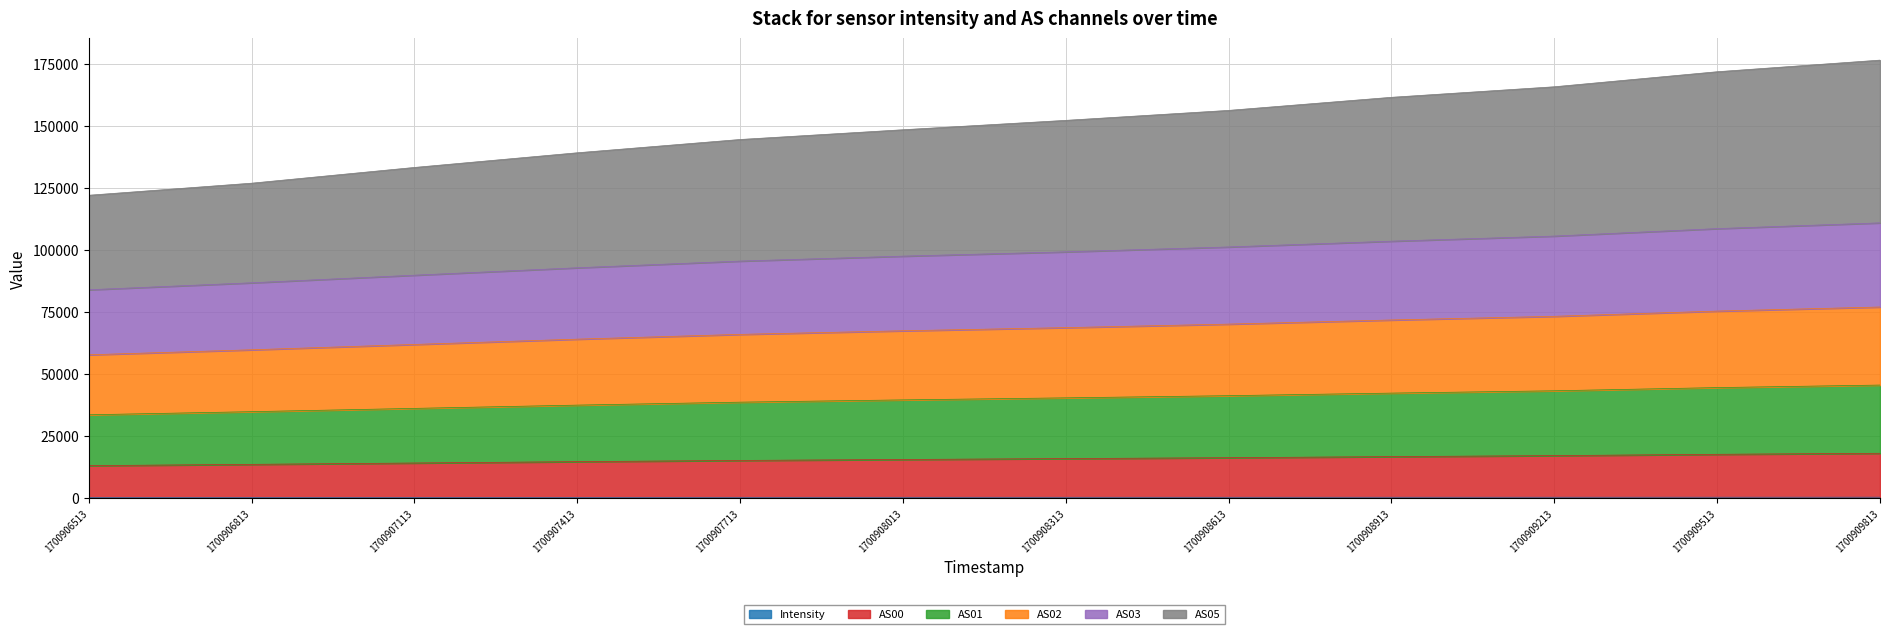

What is the difference between the second highest and minimum values in the AS00 series?

4564.9